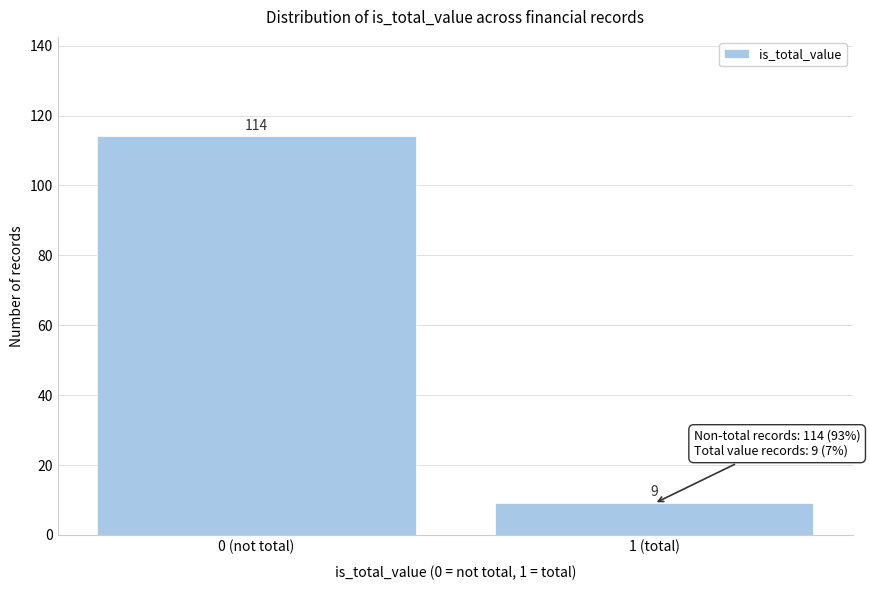

Reading right to left, transcribe all the data shown in this chart.

1 (total)=9	0 (not total)=114